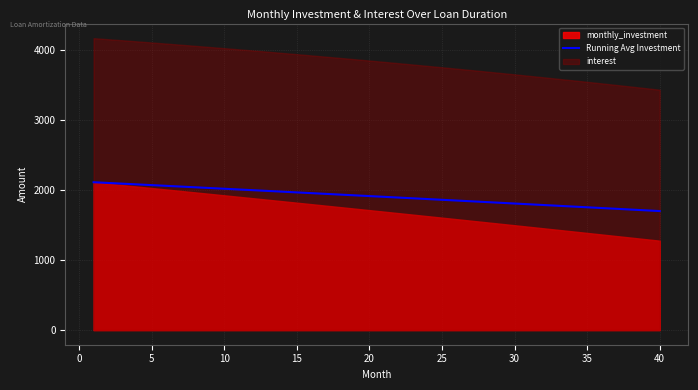

What is the maximum value for Running Avg Investment?

2115.0